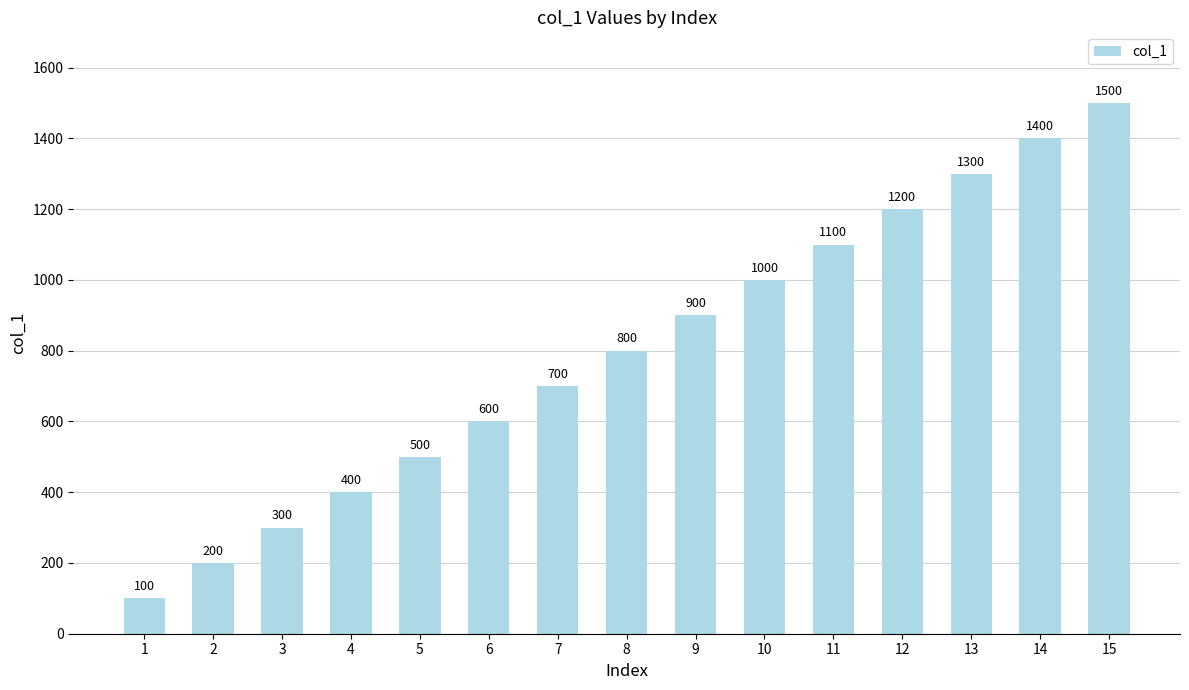

What is the difference between the maximum and minimum values?

1400